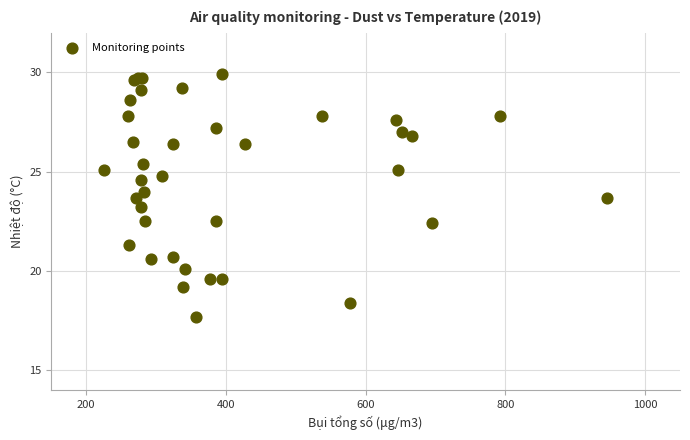

What Y value in the scatter plot is closest to 23?

23.2